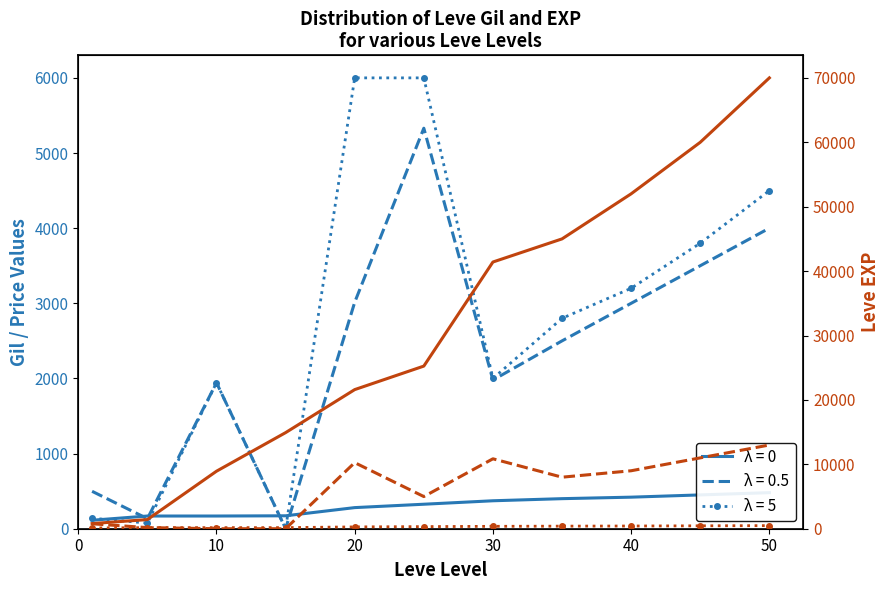

Is it true that Leve EXP (λ=0) equals 2354 at 10?

False